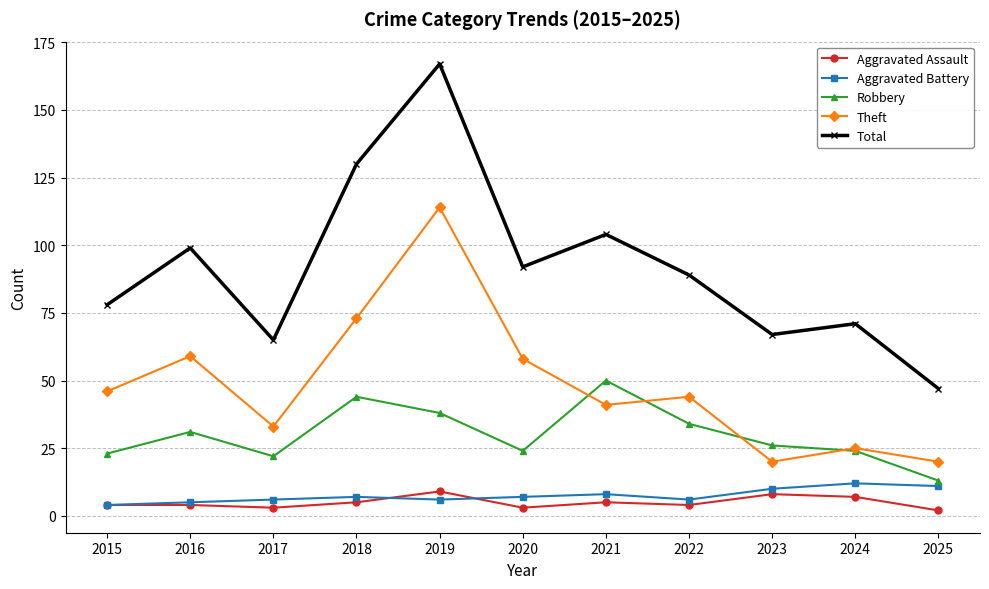

True or false: Aggravated Assault and Theft cross at least once.

False